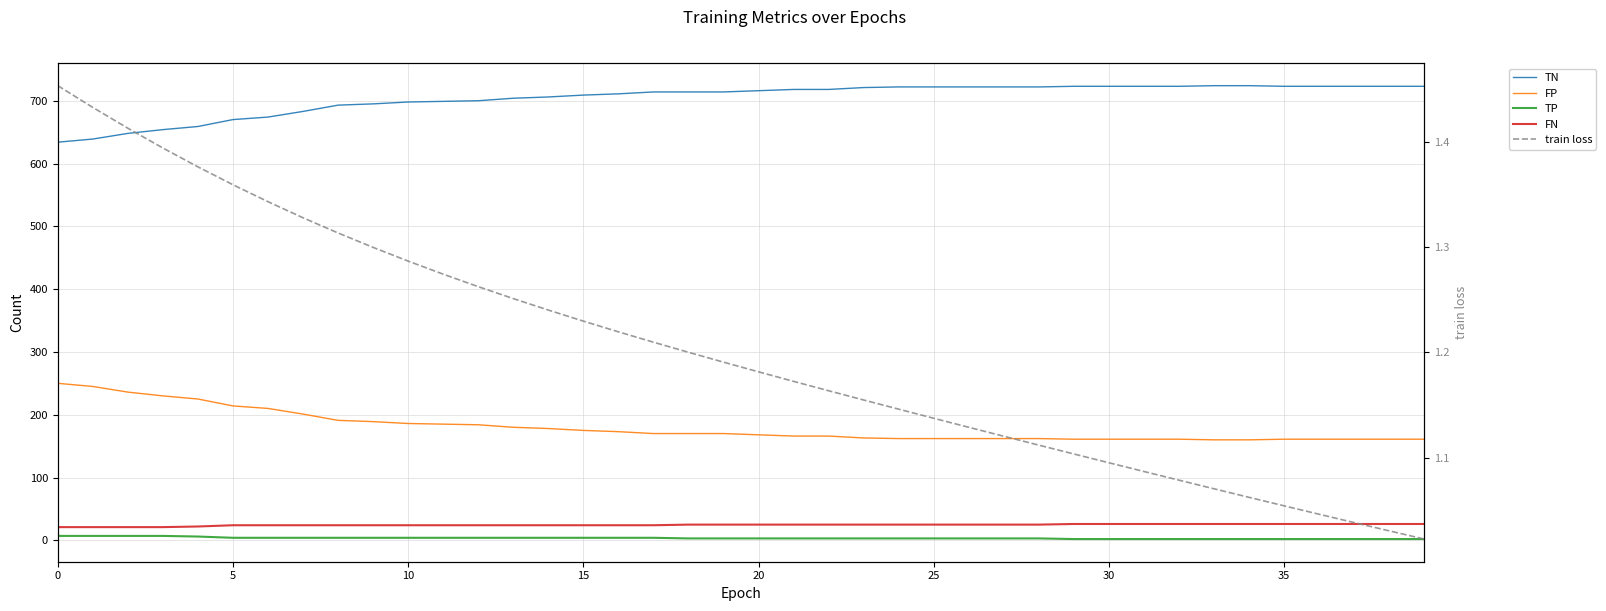

What are all the series names shown in the legend?

TN, FP, TP, FN, train loss